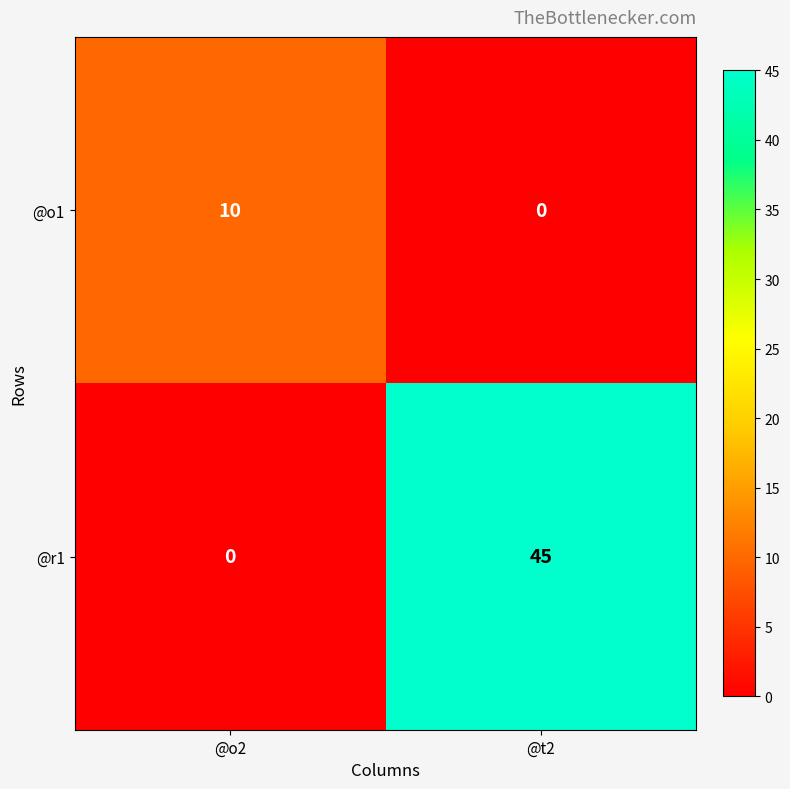

What is the sum of the @r1 values at @t2 and @o2?

45